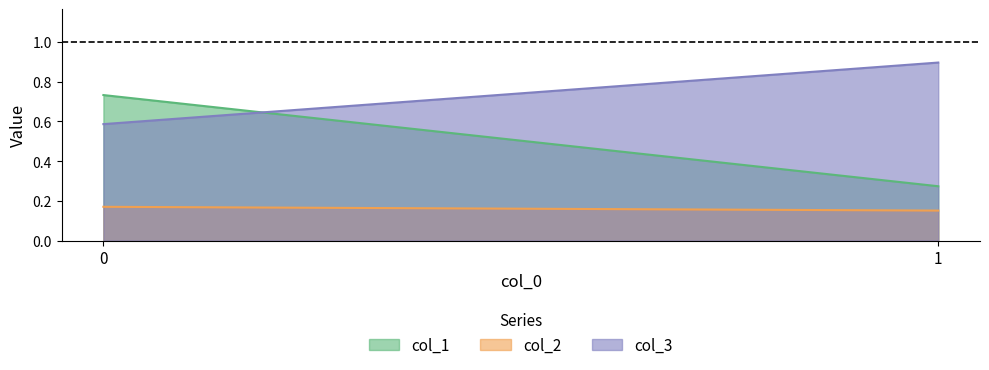

Is the value of col_3 at 0 greater than the value of col_2 at 1?

Yes